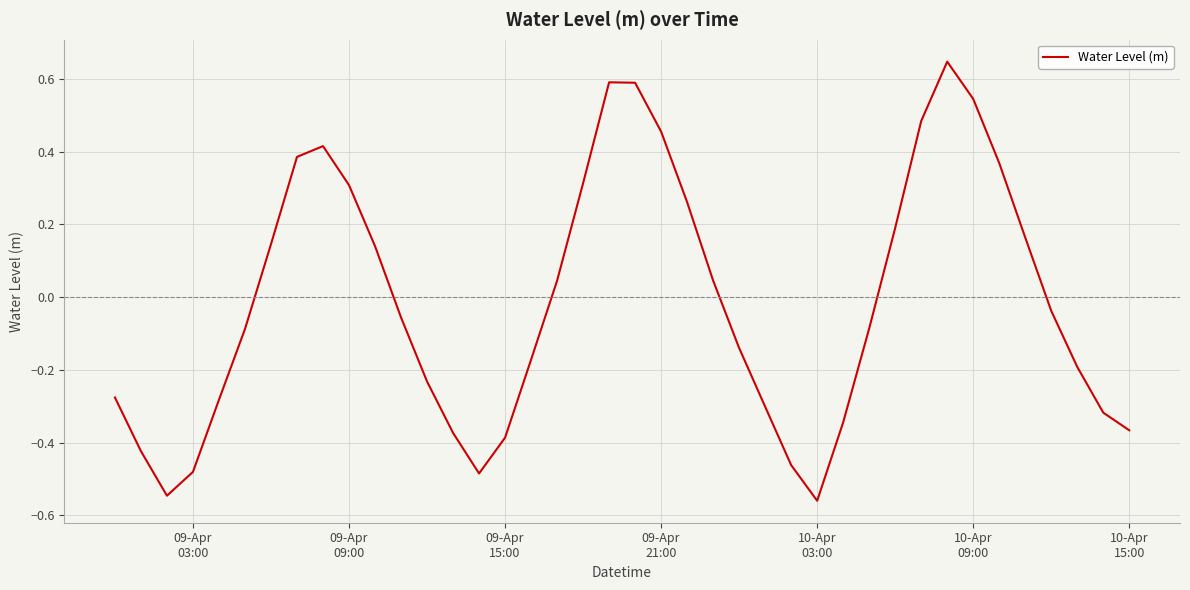

What is the difference between the maximum and minimum values?

1.2